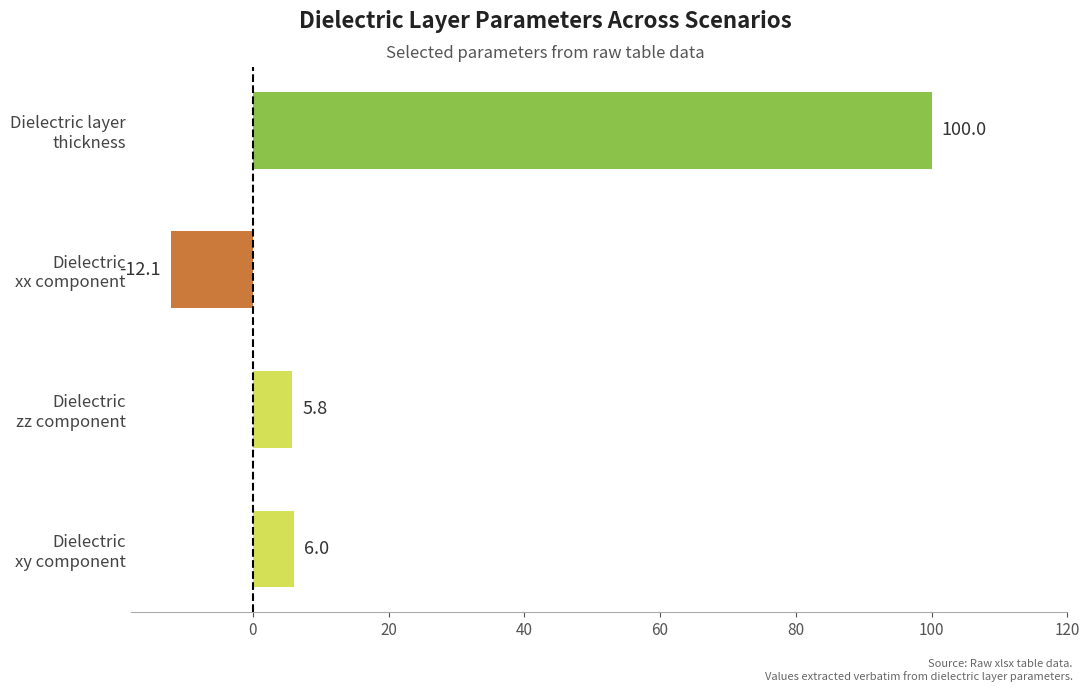

What is the value of the Layer thickness (um) bar at the 1st from the left?

100